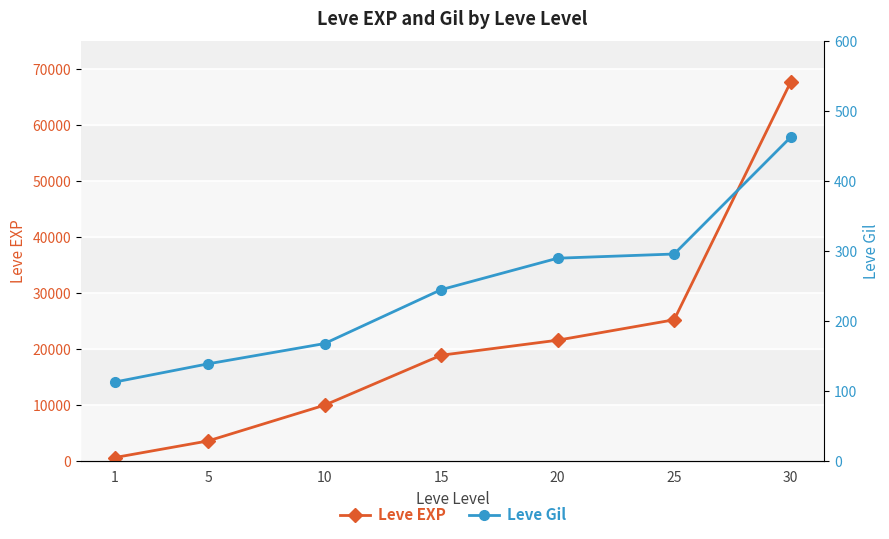

What is the value of the Leve EXP point at the 7th from the left?

67730